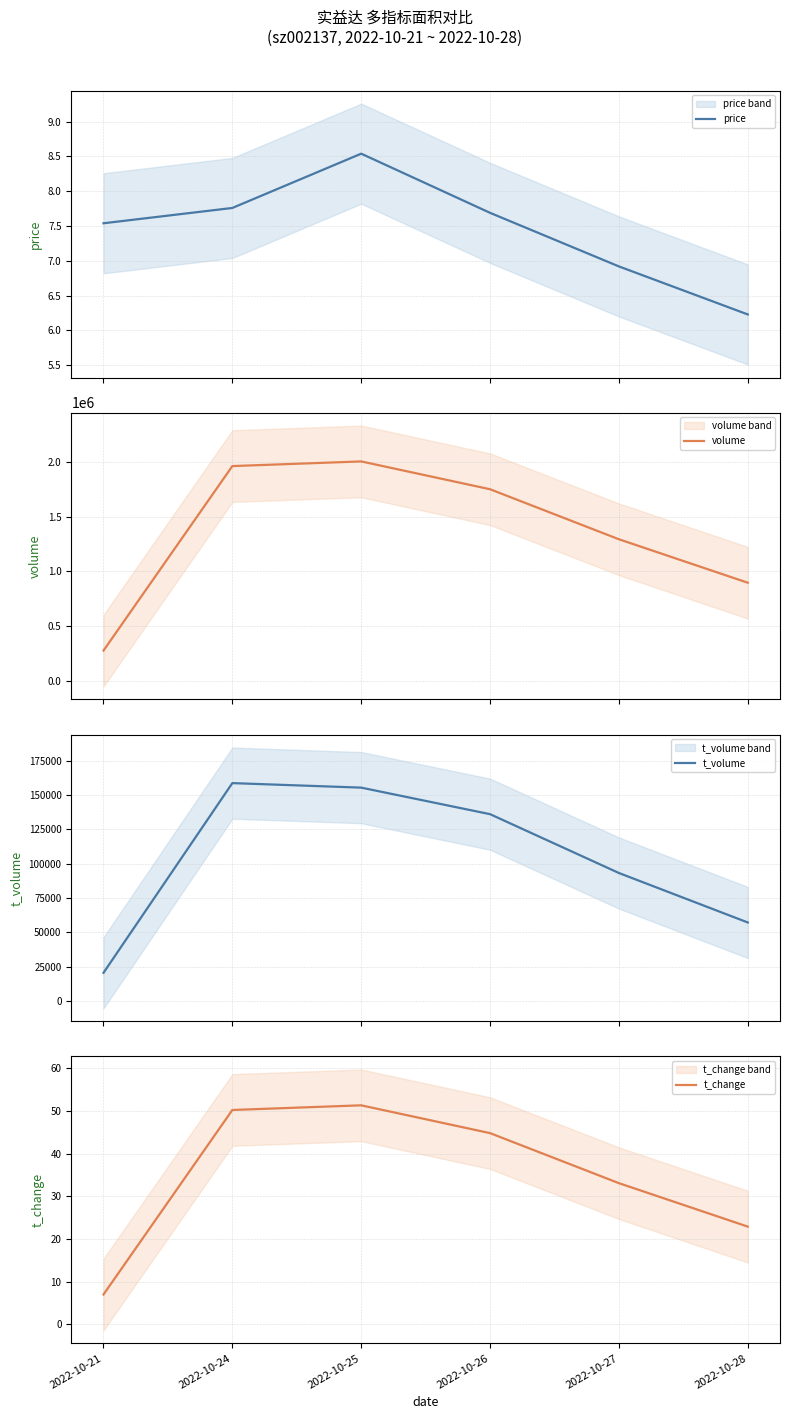

Reading left to right, extract all data points from this chart.

price: 2022-10-21=7.5	2022-10-24=7.8	2022-10-25=8.5	2022-10-26=7.7	2022-10-27=6.9	2022-10-28=6.2
volume: 2022-10-21=274105.0	2022-10-24=1960997.0	2022-10-25=2003654.0	2022-10-26=1749242.0	2022-10-27=1291891.0	2022-10-28=894612.0
t_volume: 2022-10-21=20668.0	2022-10-24=158562.0	2022-10-25=155280.0	2022-10-26=135985.0	2022-10-27=93216.0	2022-10-28=57256.0
t_change: 2022-10-21=7.0	2022-10-24=50.2	2022-10-25=51.3	2022-10-26=44.8	2022-10-27=33.1	2022-10-28=22.9